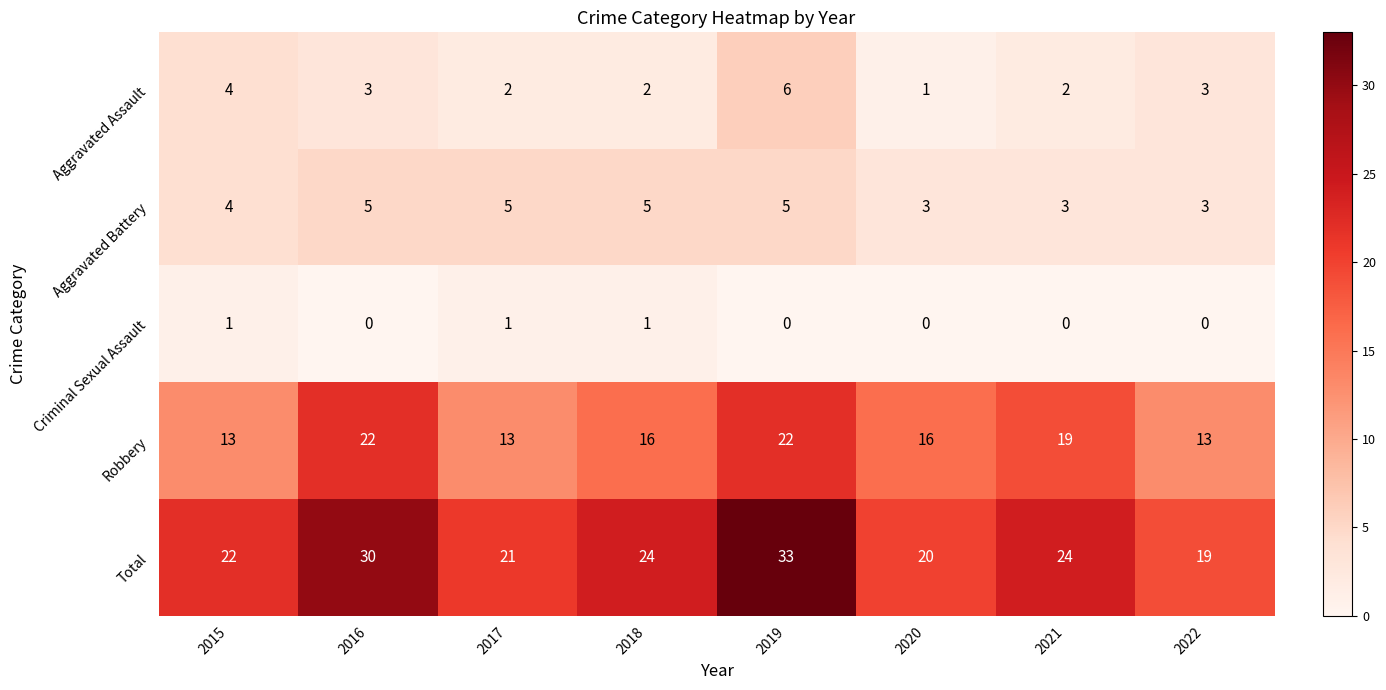

What is the lowest value of the Aggravated Battery series?

3